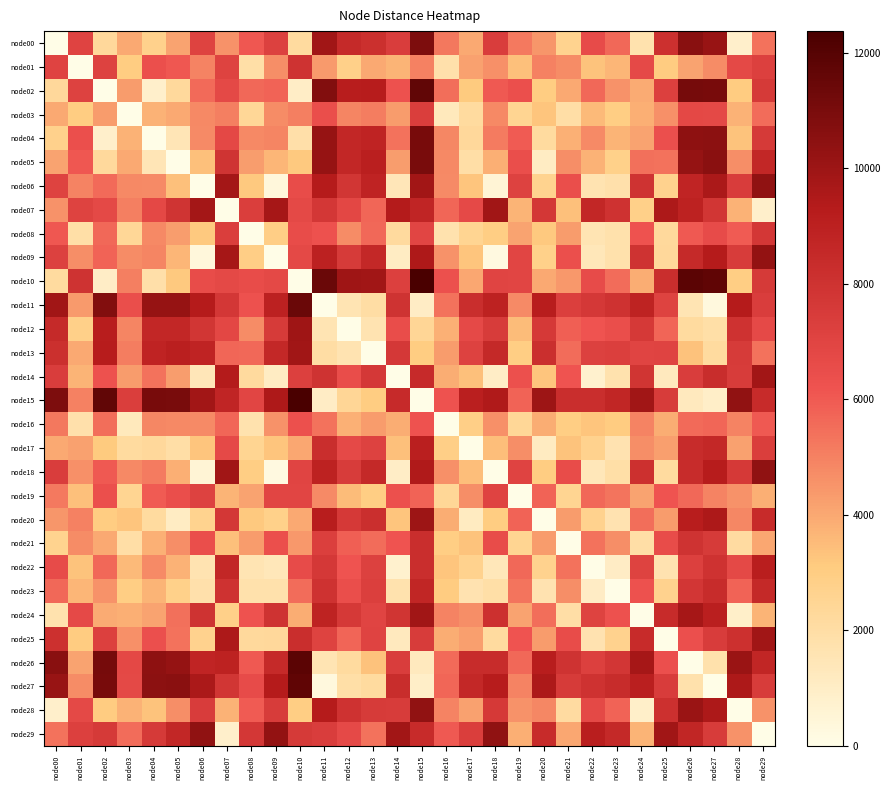

Which has a higher value, node29 or node12?

node12